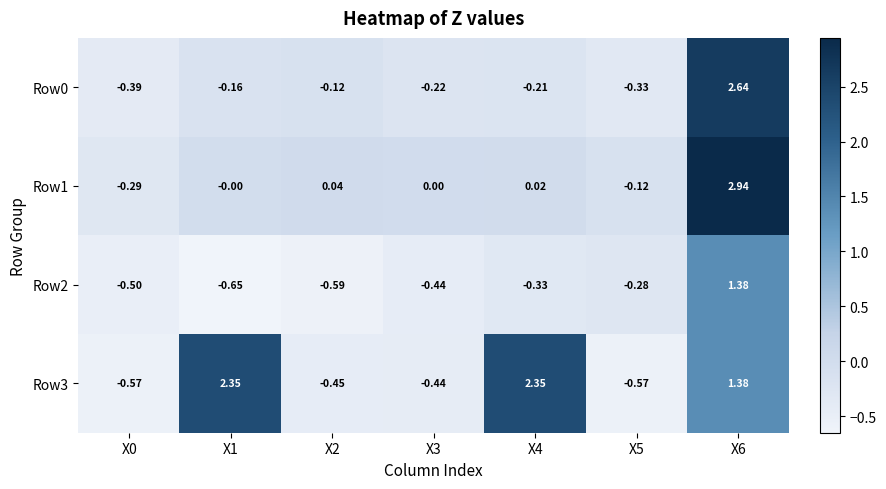

What is the spread (max minus min) of values at X6?

1.6